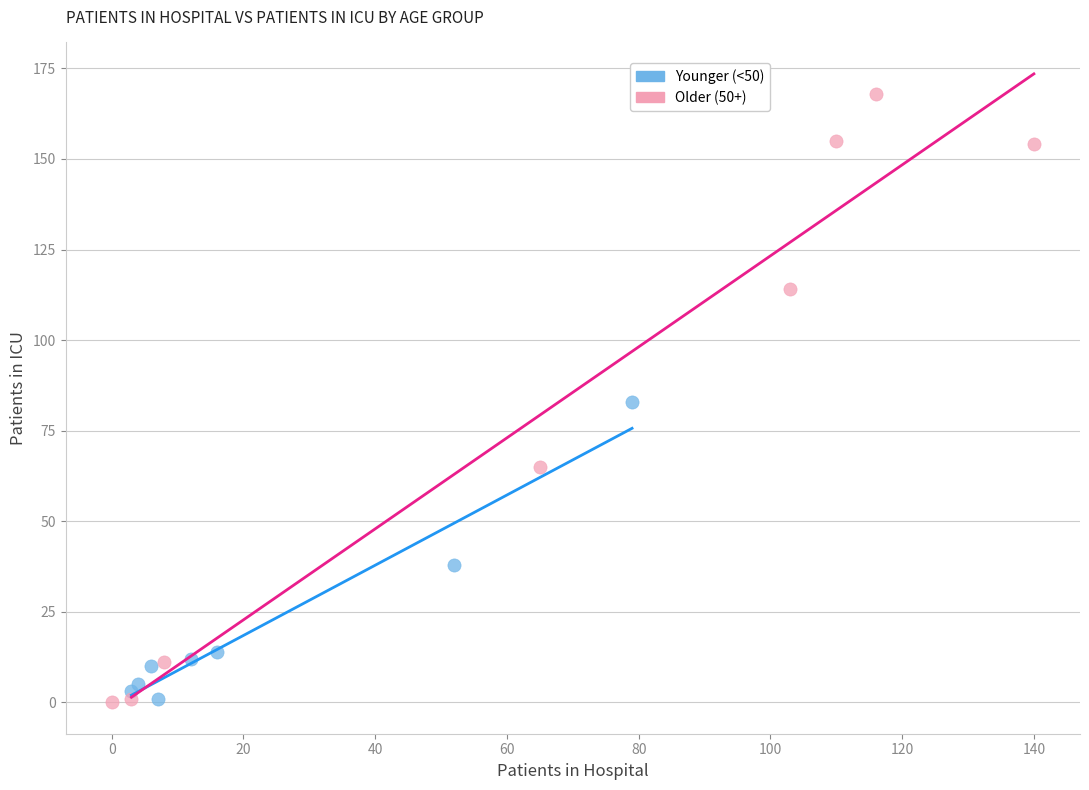

Which series has the widest spread of Y values?

Older (50+)